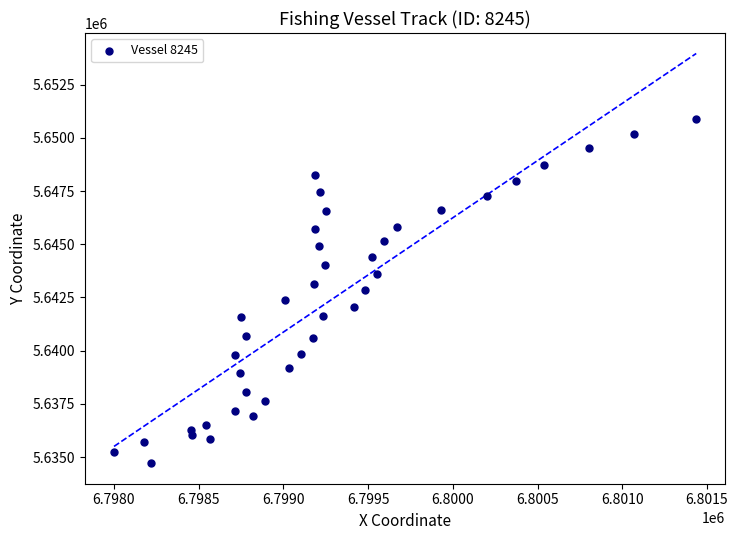

What is the range of Y values (max minus min)?

16169.4